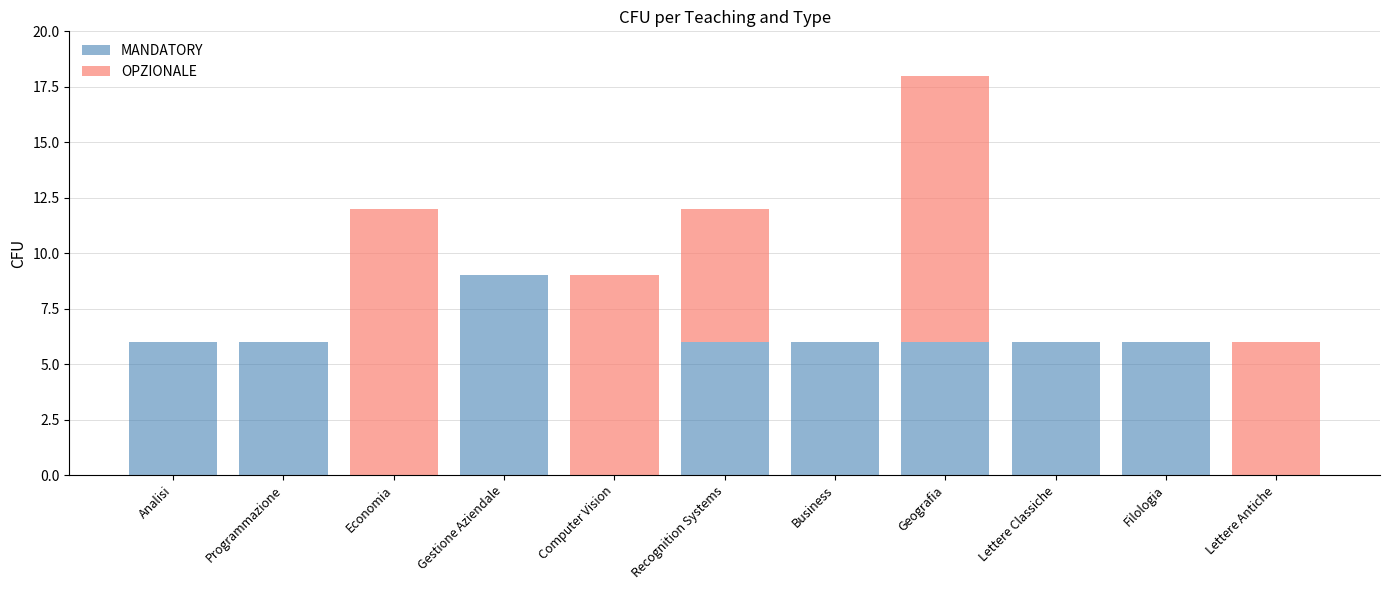

Is it true that MANDATORY equals -5 at Economia?

False